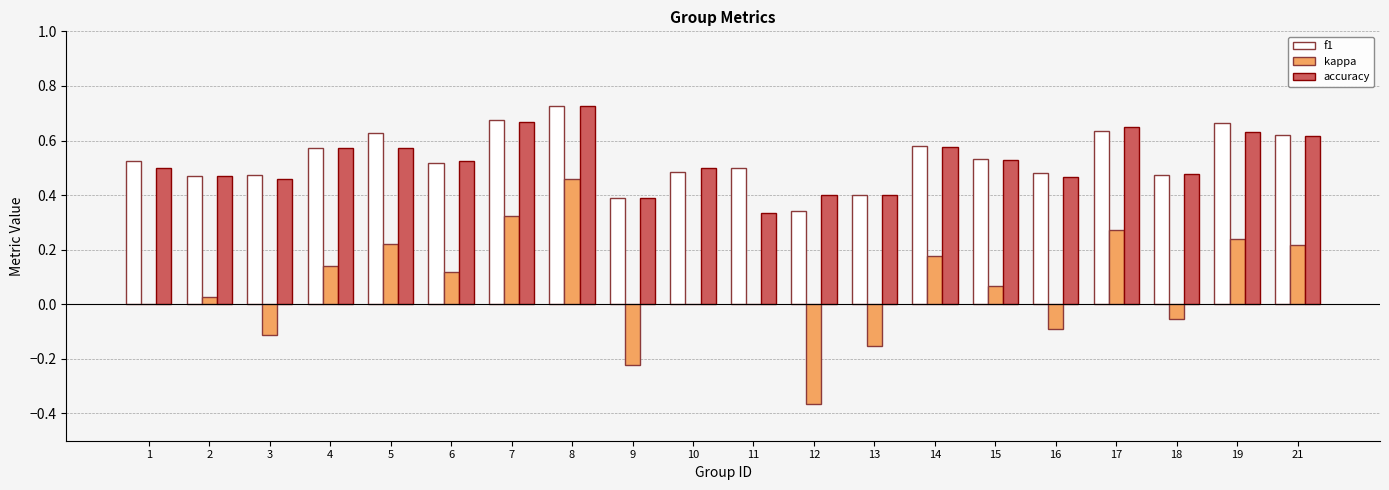

At which label does accuracy reach its peak?

8